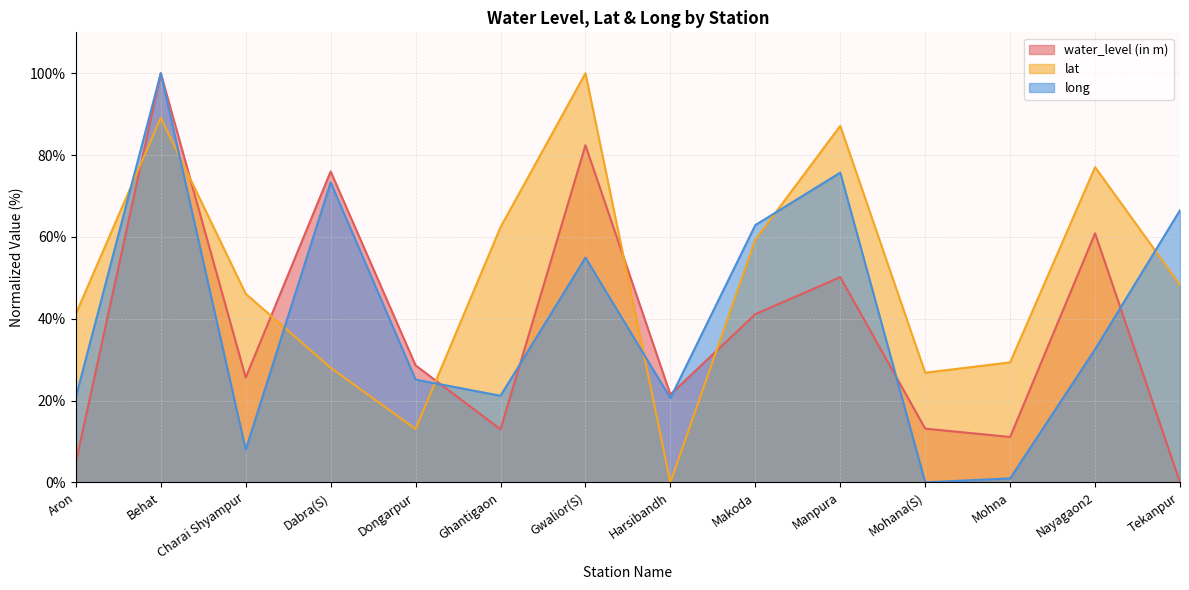

What is the highest value of the long series?

100.0